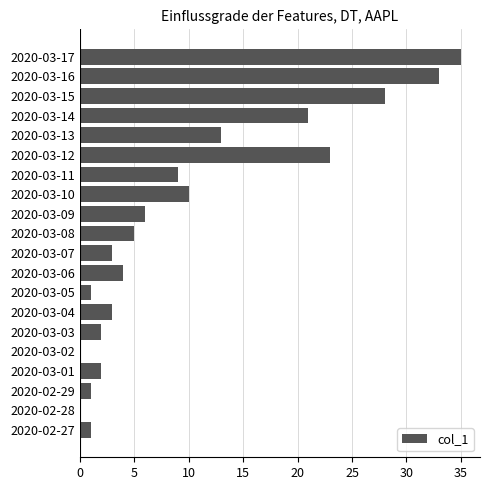

Reading bottom to top, what are all the values shown in this chart?

2020-02-27=1	2020-02-28=0	2020-02-29=1	2020-03-01=2	2020-03-02=0	2020-03-03=2	2020-03-04=3	2020-03-05=1	2020-03-06=4	2020-03-07=3	2020-03-08=5	2020-03-09=6	2020-03-10=10	2020-03-11=9	2020-03-12=23	2020-03-13=13	2020-03-14=21	2020-03-15=28	2020-03-16=33	2020-03-17=35